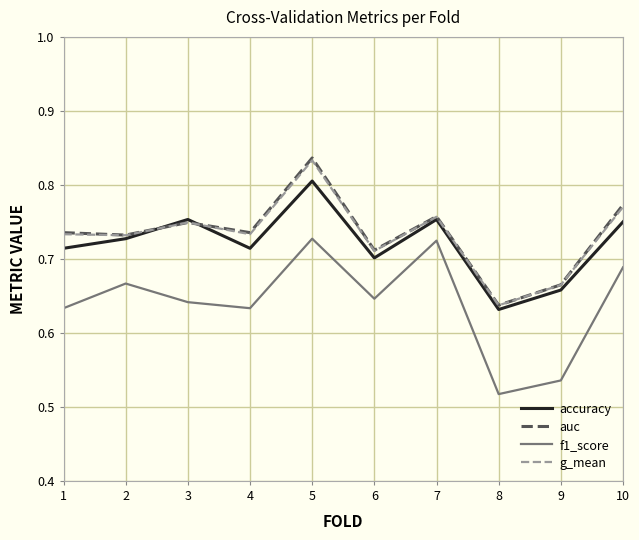

Where is accuracy nearest to the value 0?

8